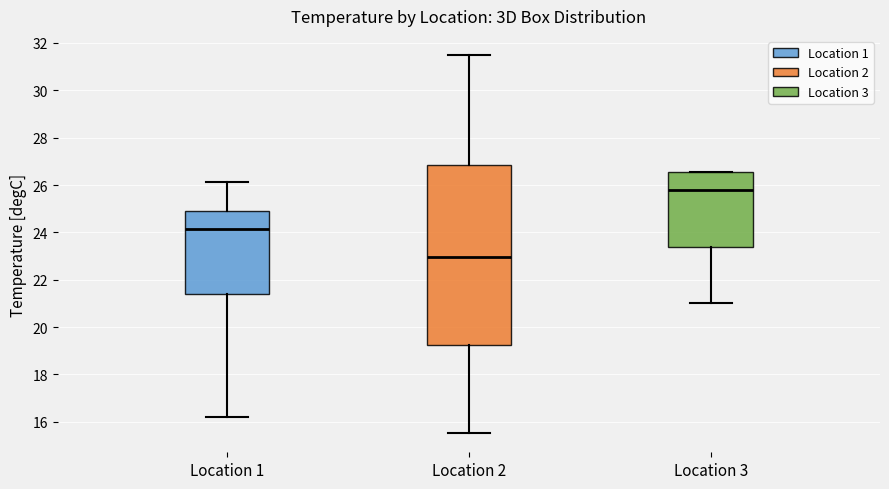

Which box is the tallest, from its lower edge to its upper edge?

Location 2